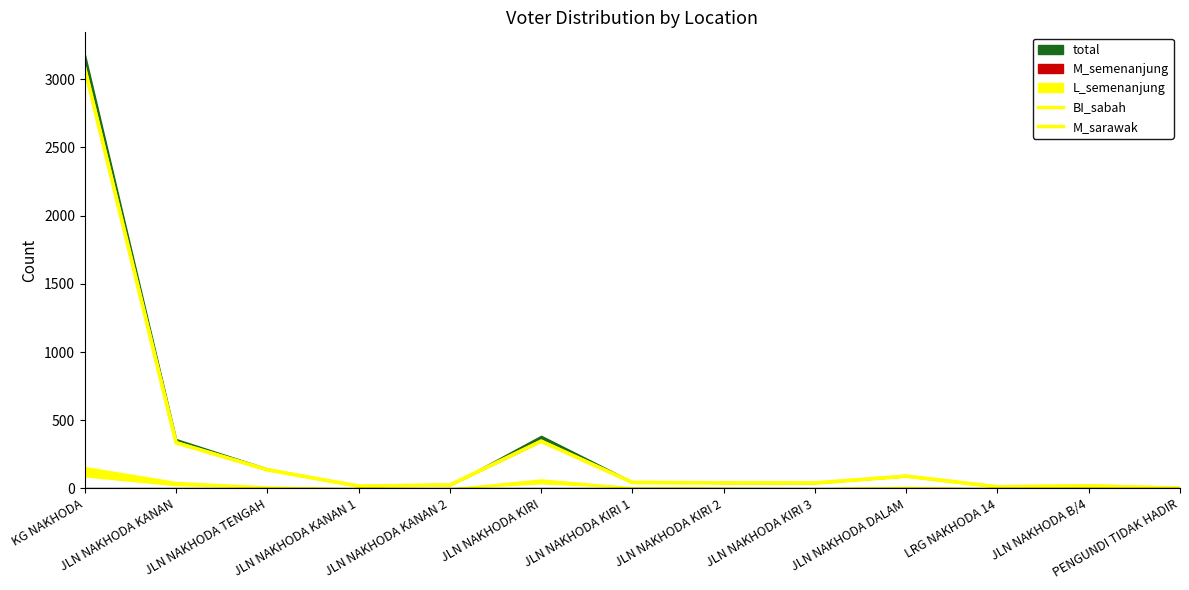

True or false: BI_sabah and M_sarawak intersect in this chart.

True